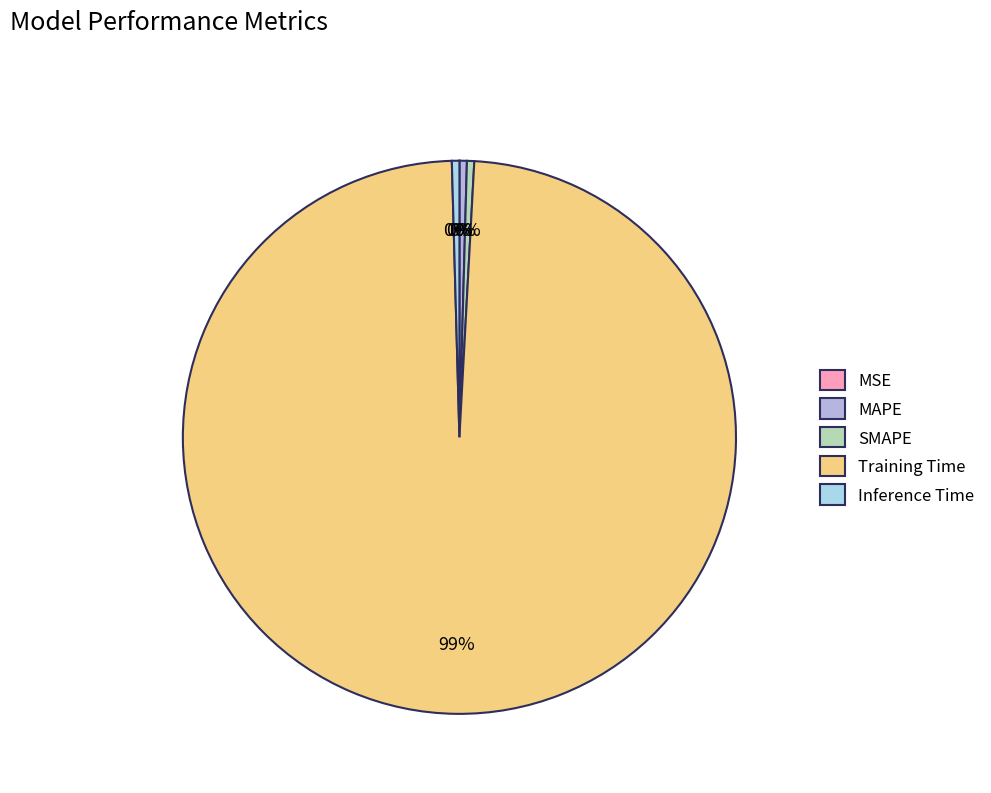

Which slice is the smallest?

MSE